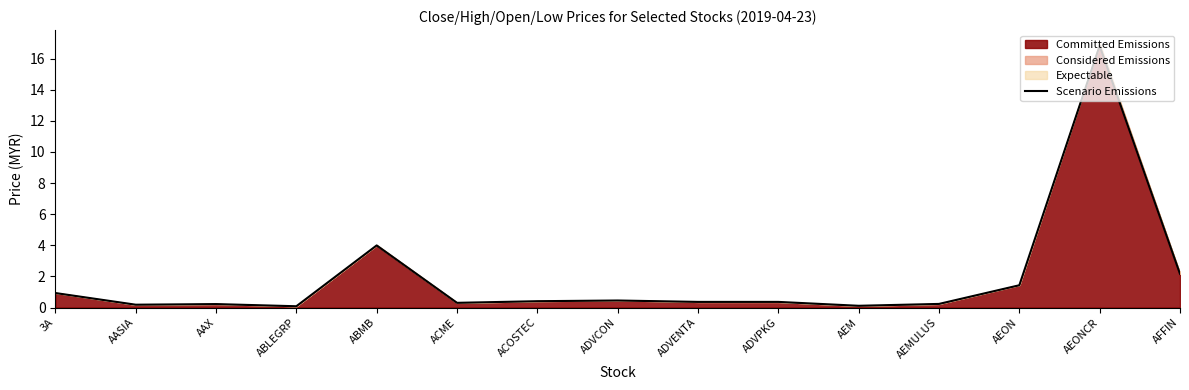

Read the value at ABMB.

4.0